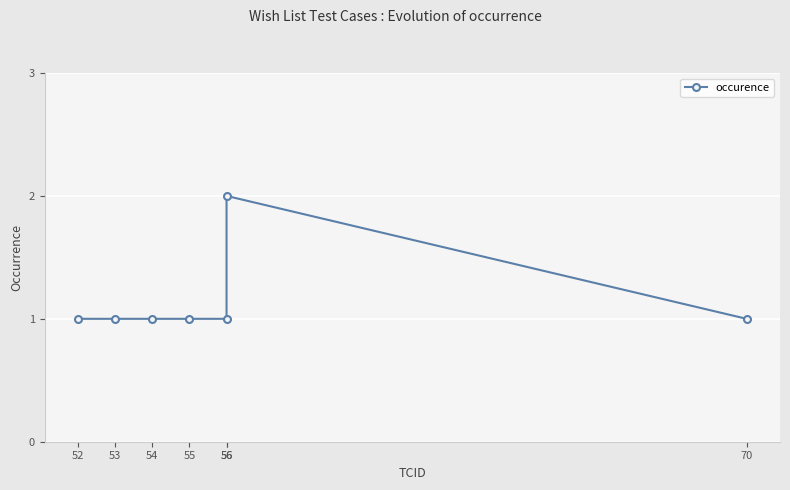

How many lines are shown in the chart?

1